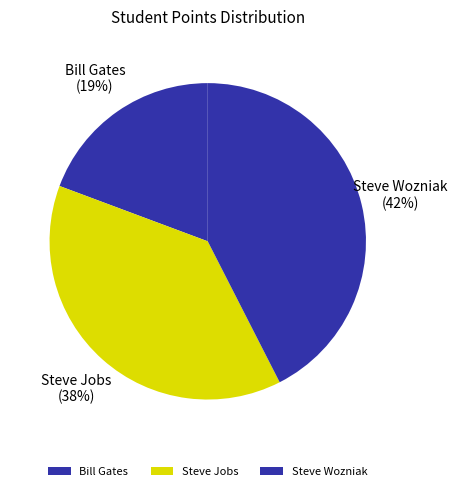

Which has a higher value, Bill Gates or Steve Jobs?

Steve Jobs